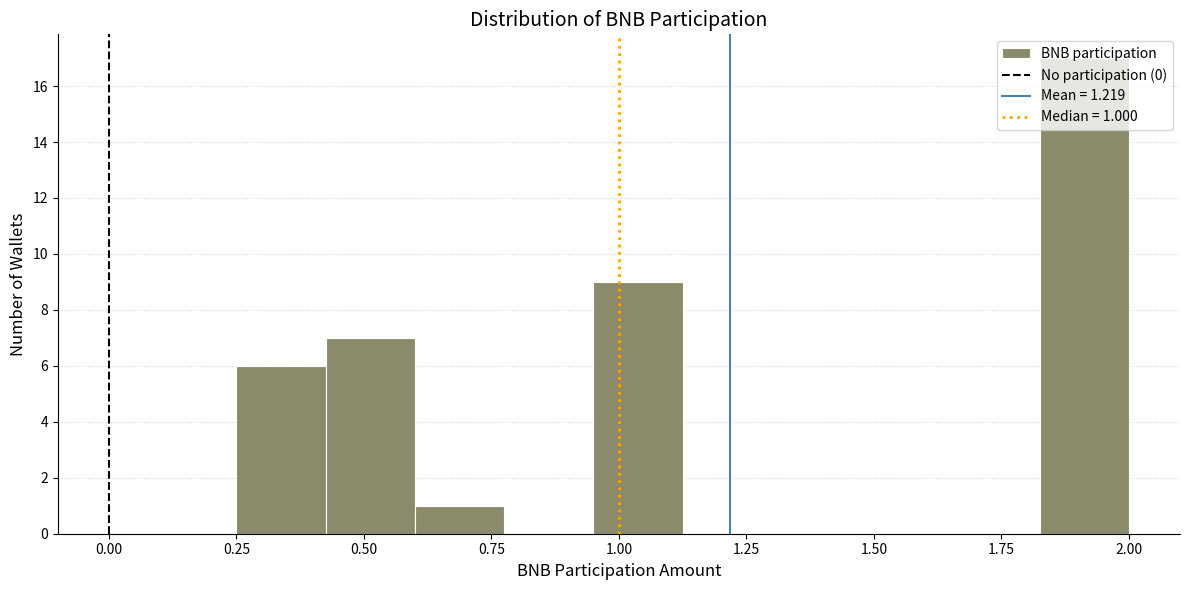

Around what value on the x-axis is the tallest bar? Give the approximate position of its centre, as read against the axis.

1.90